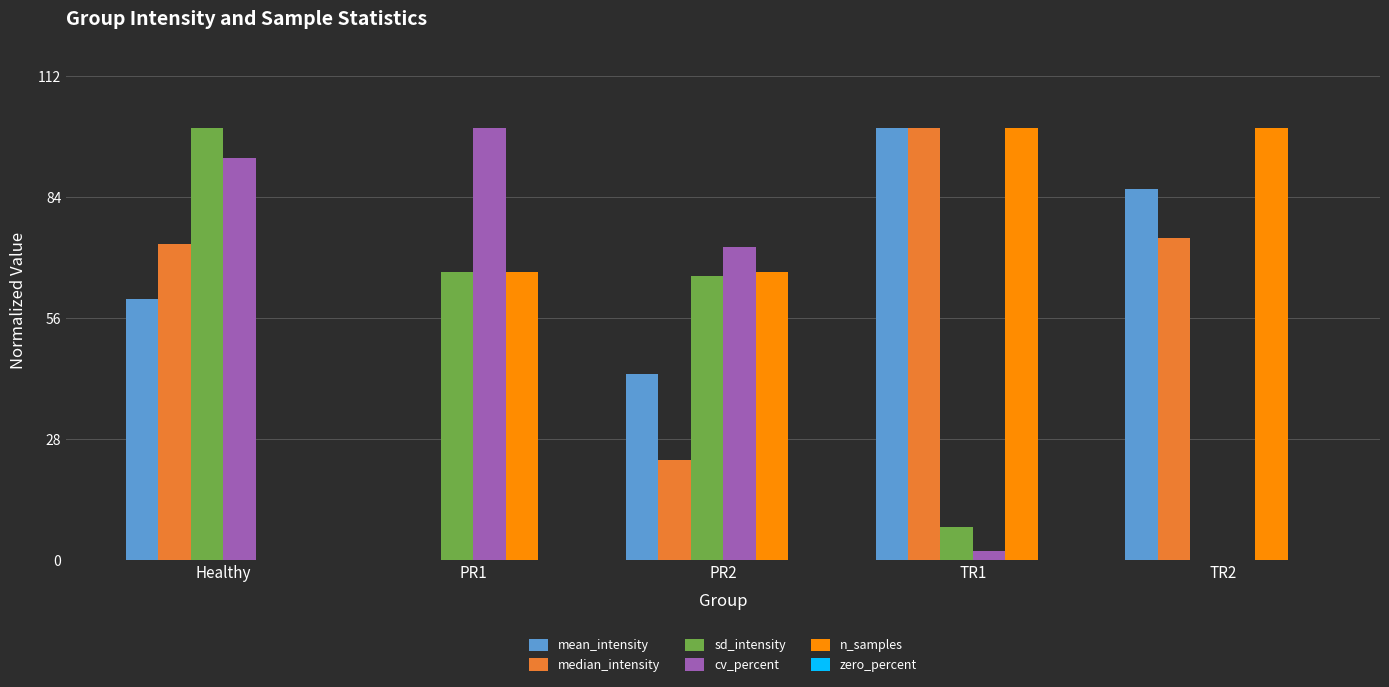

Which series has the largest total across all categories?

n_samples